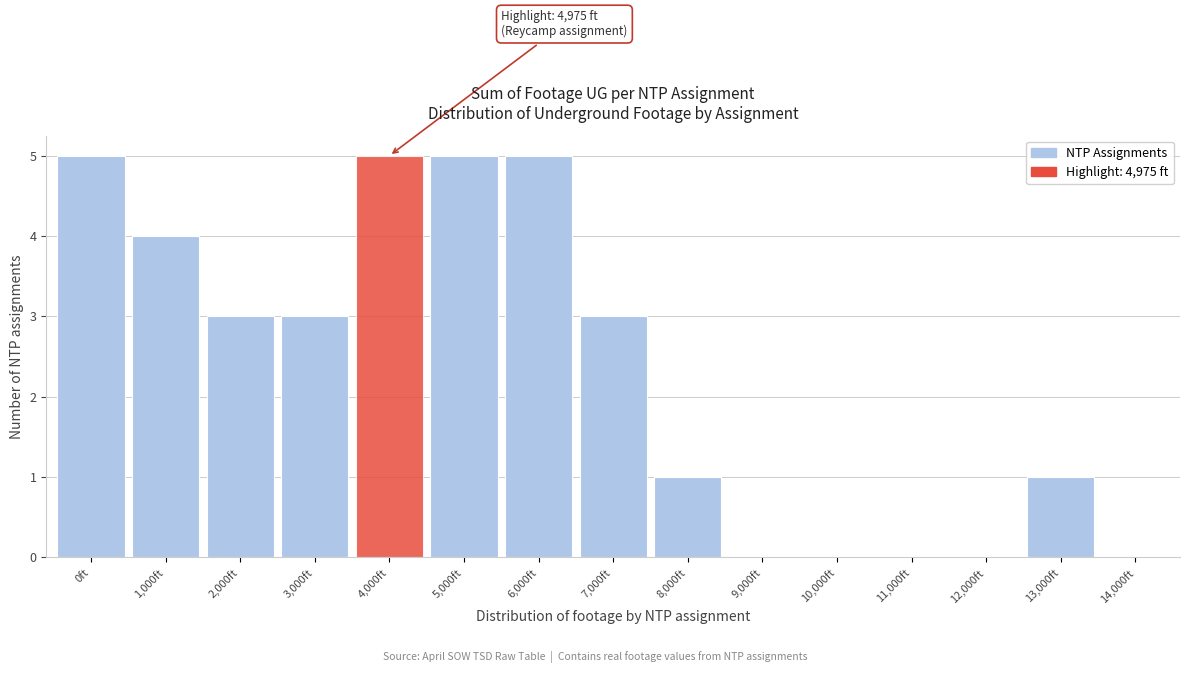

Reading left to right, list all the values displayed in this chart.

0ft=5	1,000ft=4	2,000ft=3	3,000ft=3	4,000ft=5	5,000ft=5	6,000ft=5	7,000ft=3	8,000ft=1	9,000ft=0	10,000ft=0	11,000ft=0	12,000ft=0	13,000ft=1	14,000ft=0